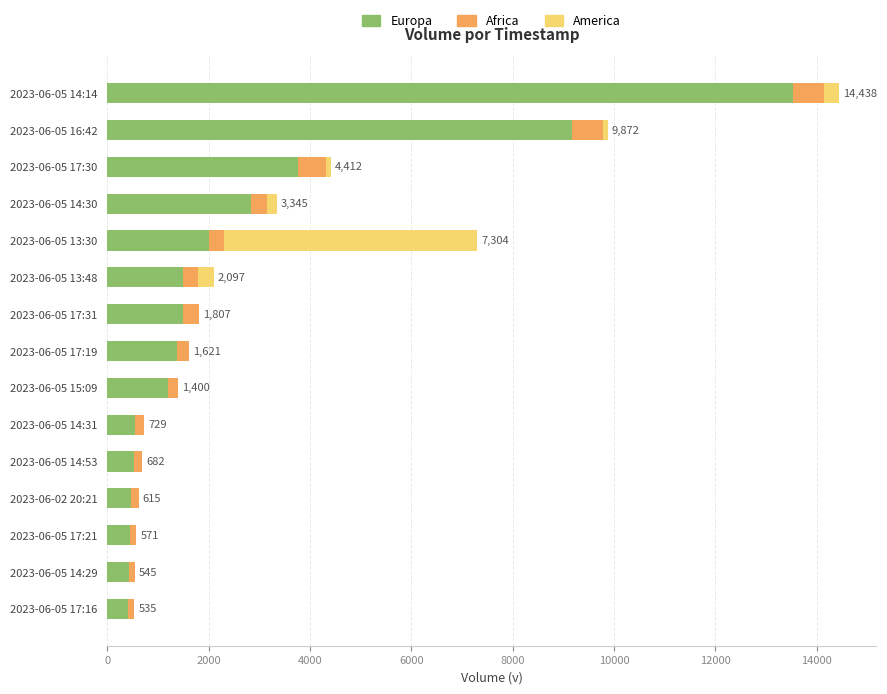

Count the number of data series in this chart.

3